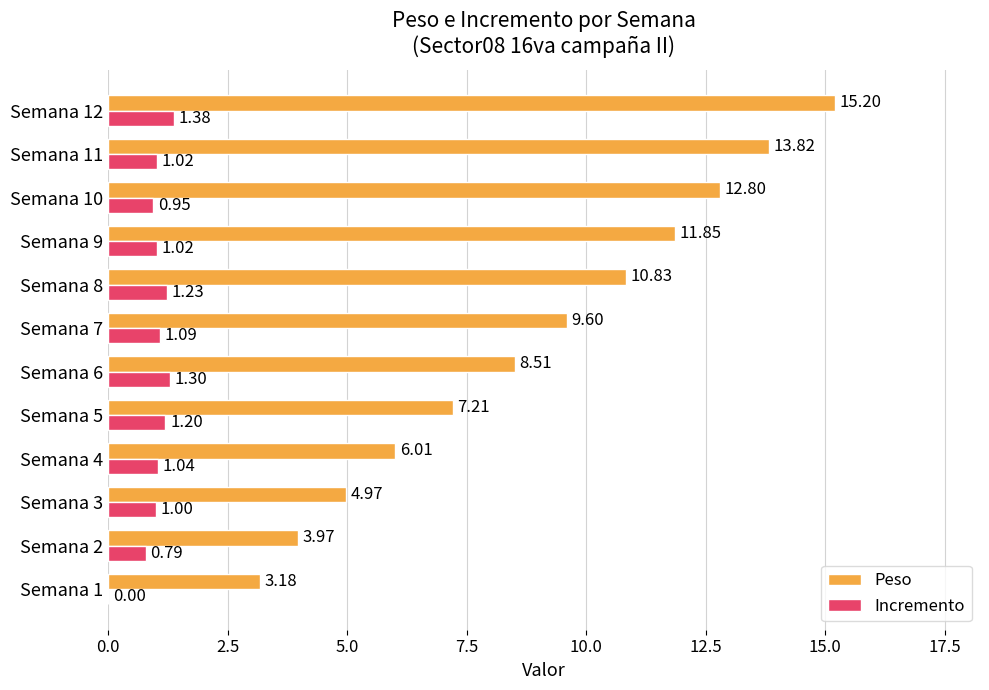

At which category is the sum across all series the highest?

Semana 12